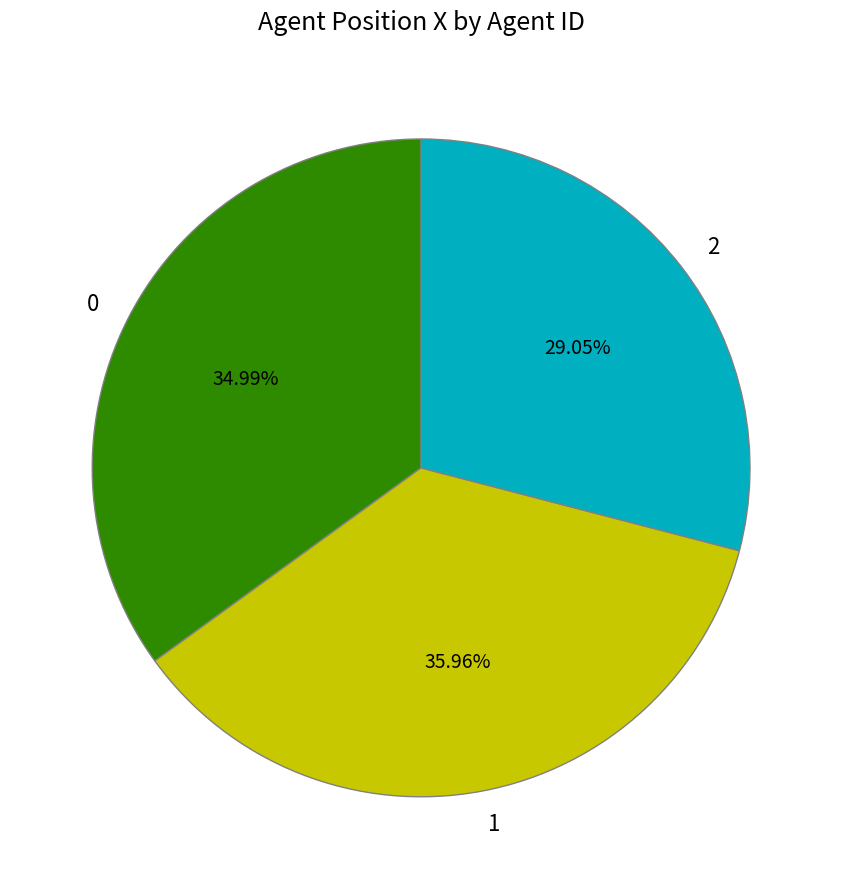

How many segments does this pie chart have?

3